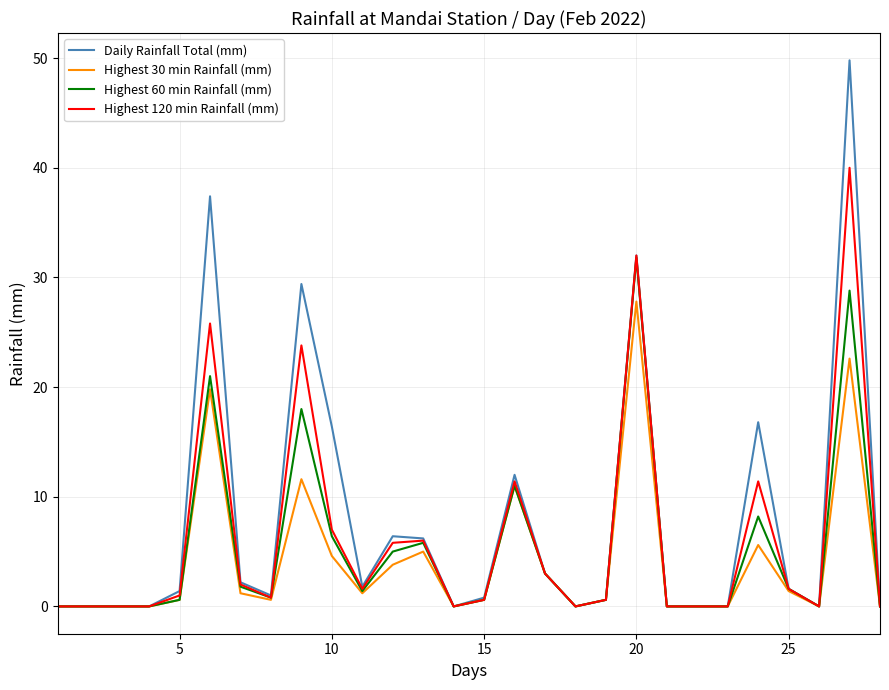

What is the maximum value shown in the chart?

49.8